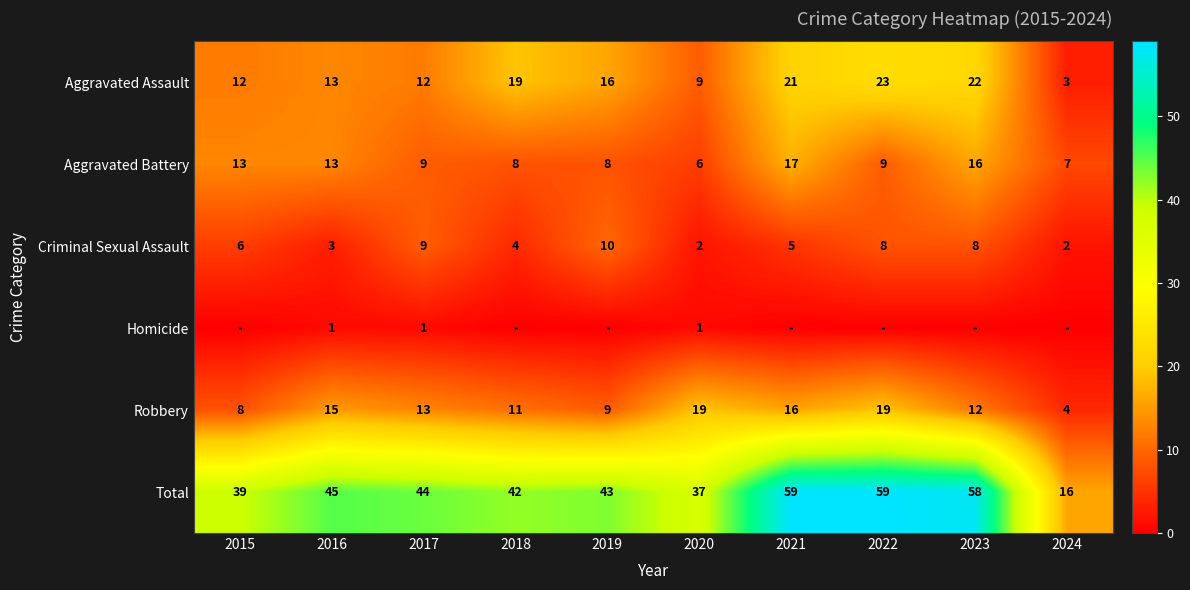

What is the sum of all Criminal Sexual Assault values?

57